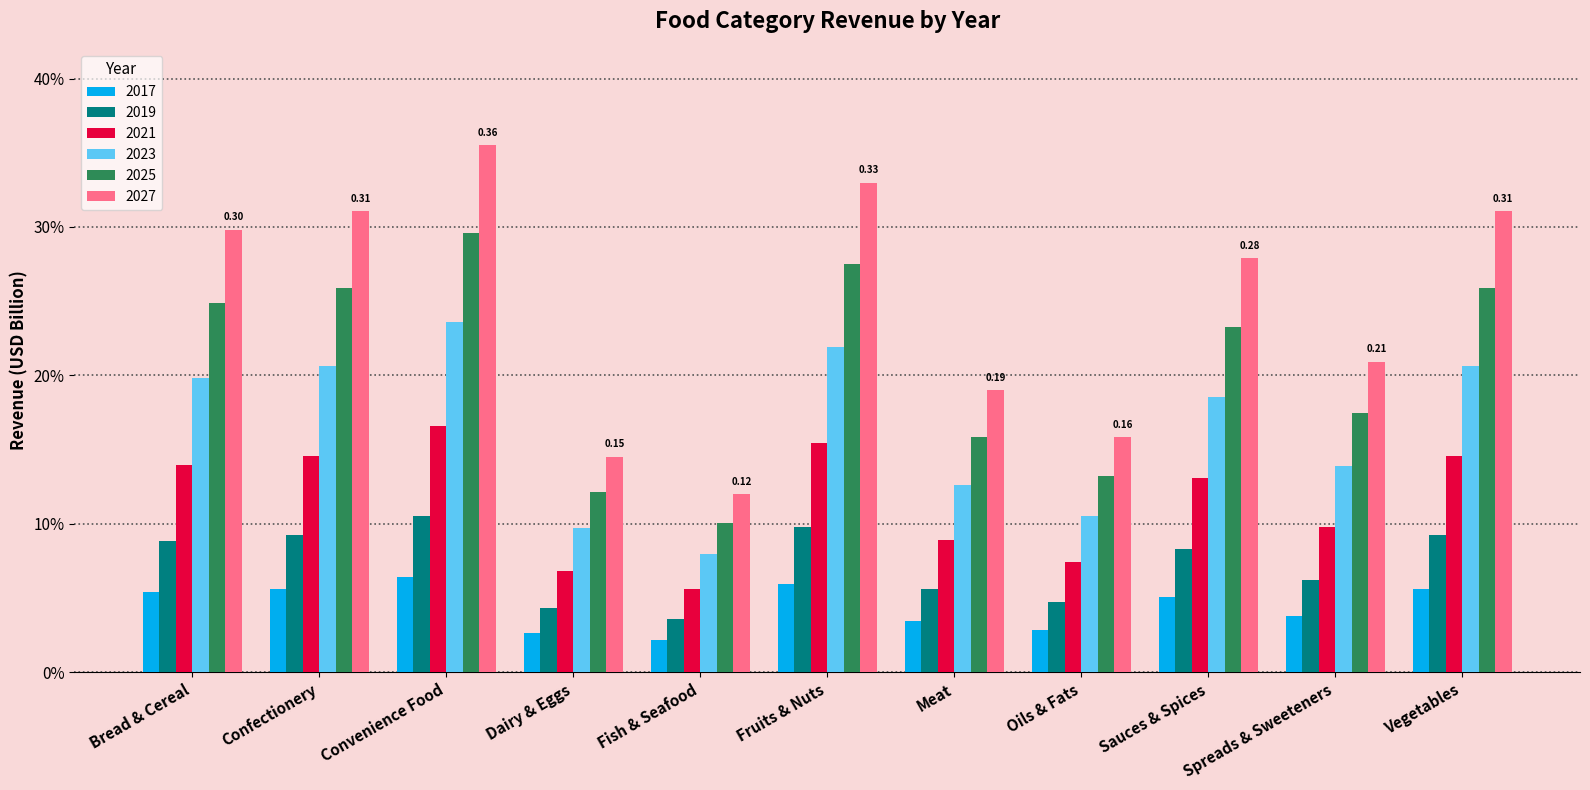

At Vegetables, list the series in order from largest to smallest.

2027, 2025, 2023, 2021, 2019, 2017